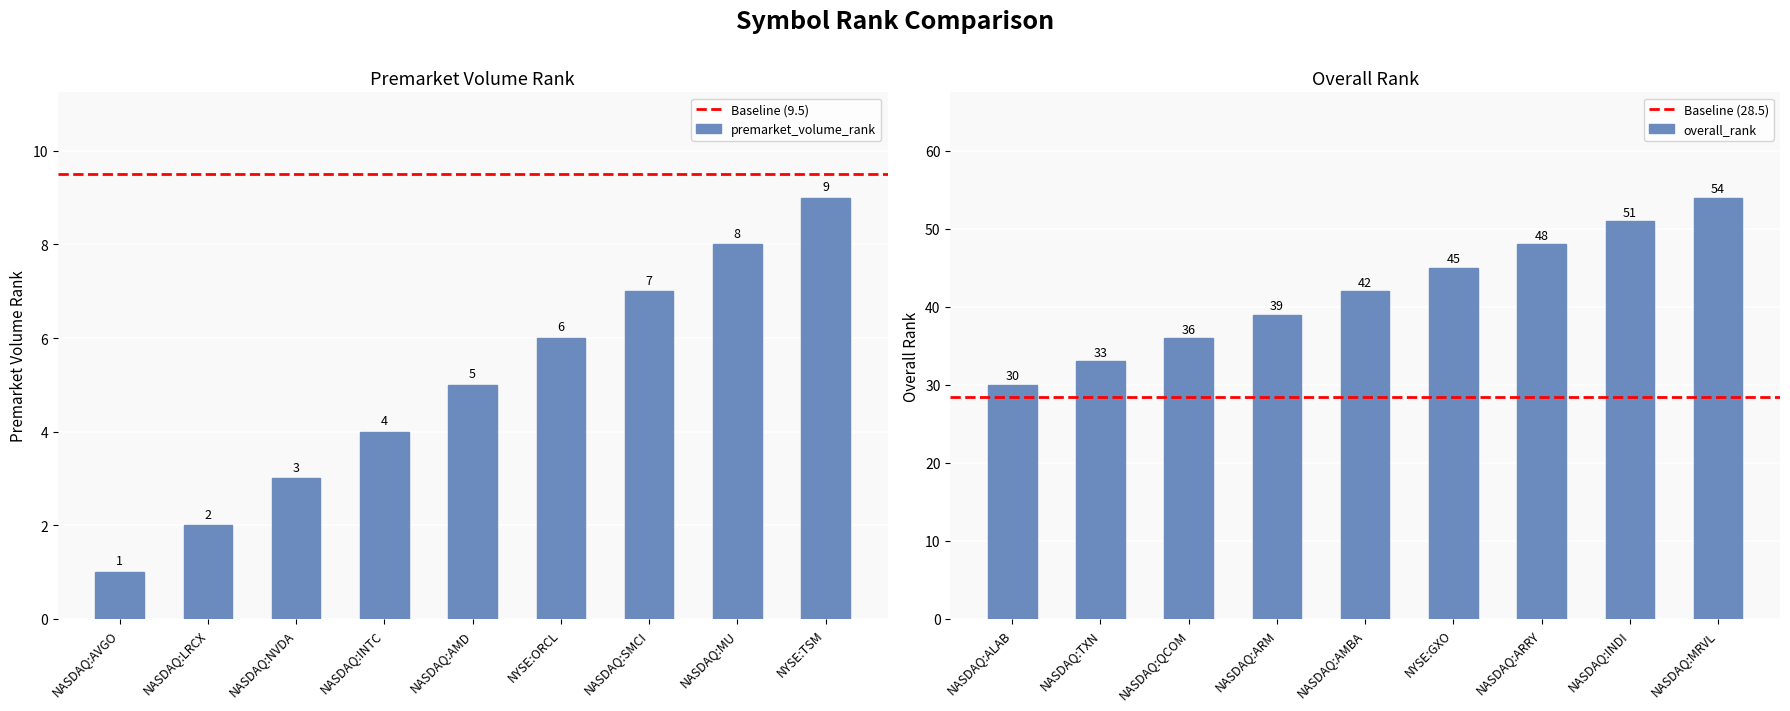

Between NASDAQ:TXN and NASDAQ:ARM, which series saw the biggest shift?

overall_rank